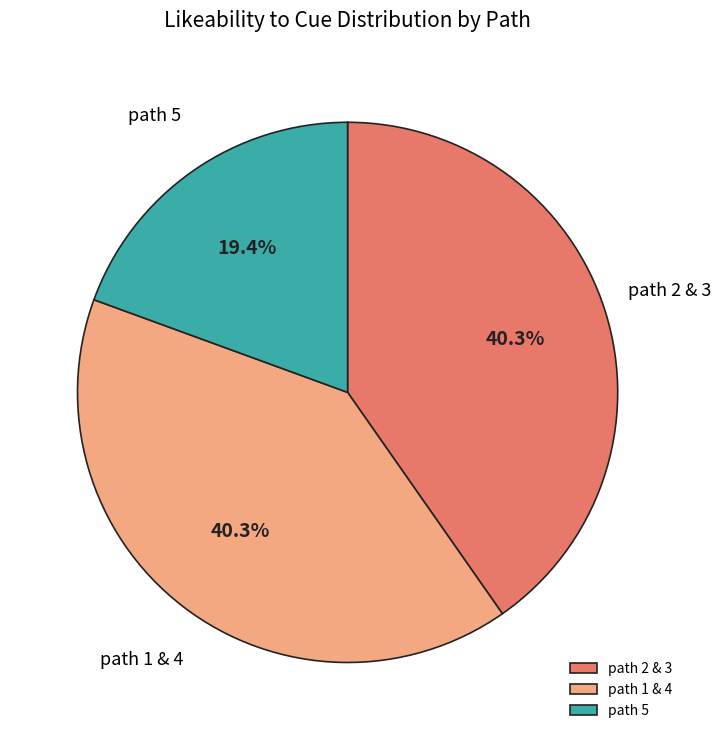

What is the ratio of the value at path 5 to the value at path 2 & 3?

0.5